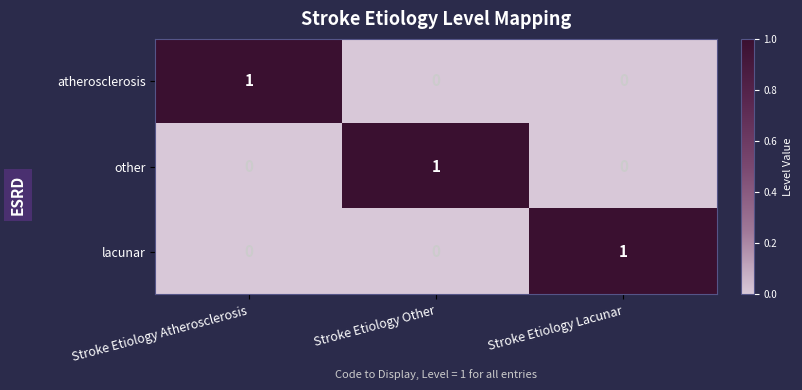

Which category has the highest value in the other series?

Stroke Etiology Other